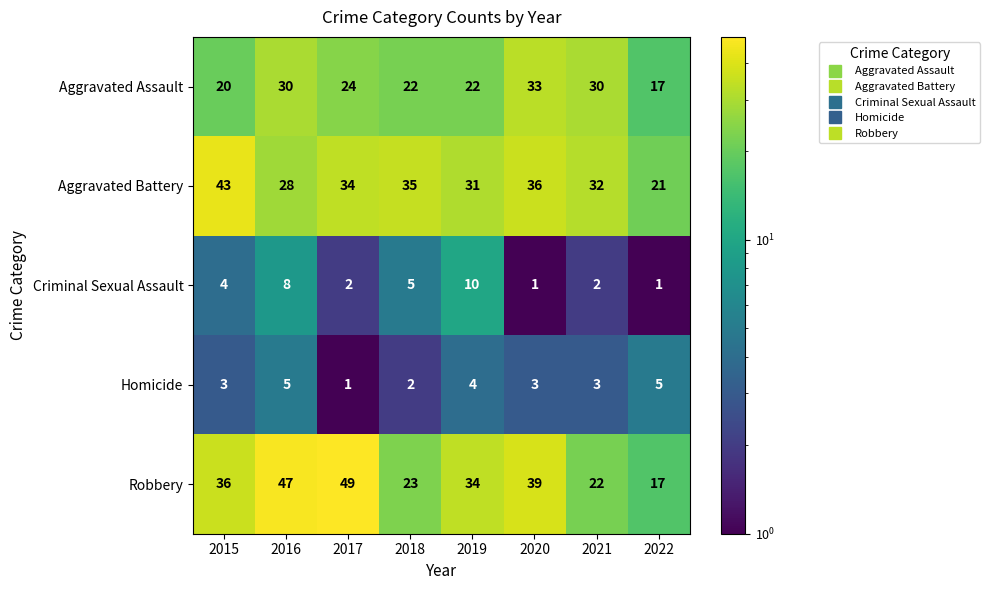

Rank the series at 2020 from highest to lowest value.

Robbery, Aggravated Battery, Aggravated Assault, Homicide, Criminal Sexual Assault